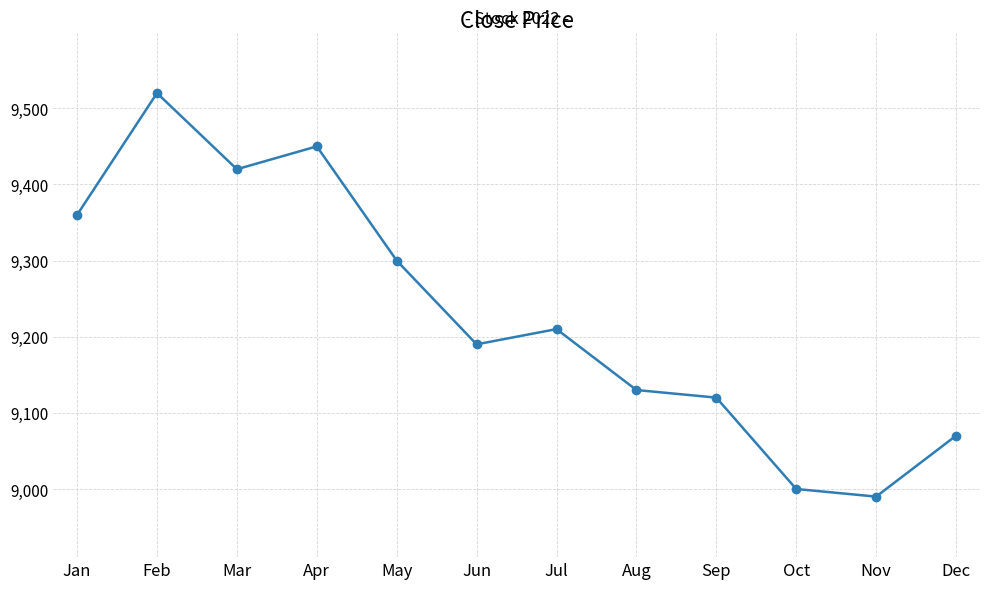

How many points are lower than both their immediate neighbors (excluding endpoints)?

3